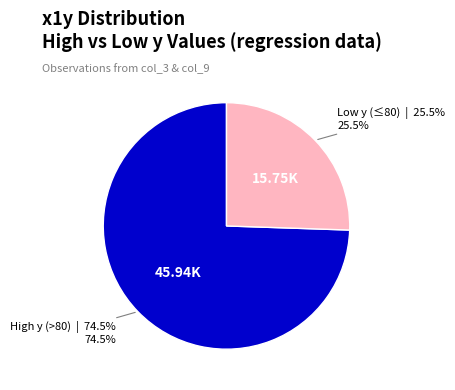

Combined, what portion of the pie is Low y (≤80) and High y (>80)?

100.0%